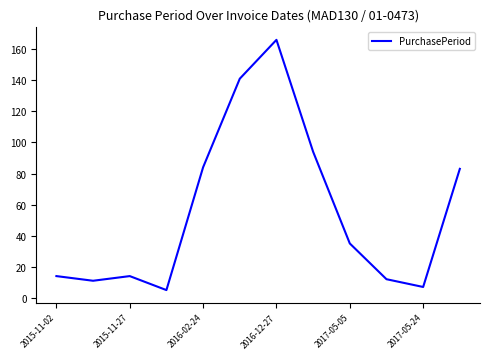

True or false: the data has more than 1 interior local peaks.

True